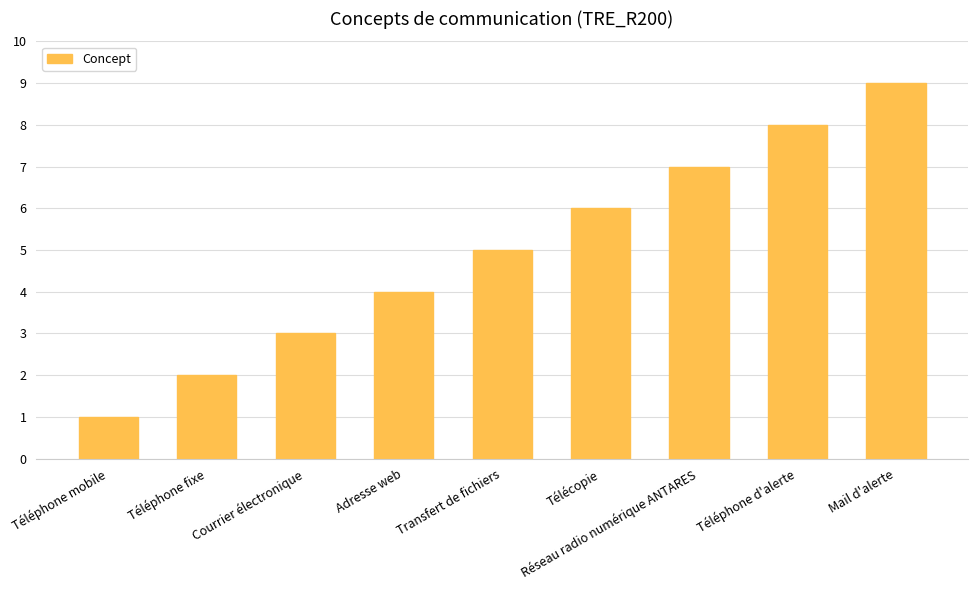

Approximately how many times larger is the value at Réseau radio numérique ANTARES compared to Mail d'alerte?

0.8